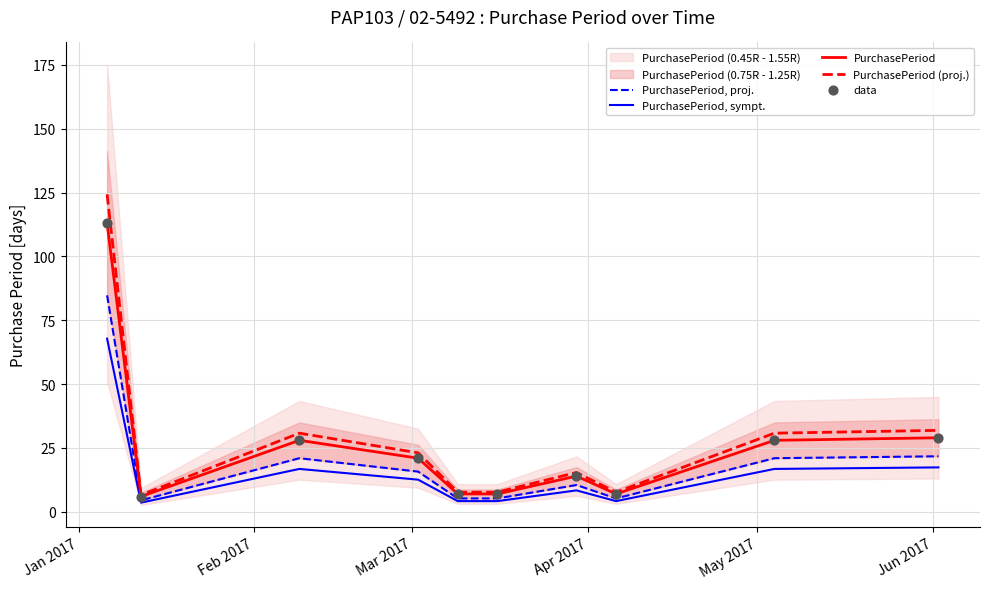

What is the maximum value for PurchasePeriod?

113.0